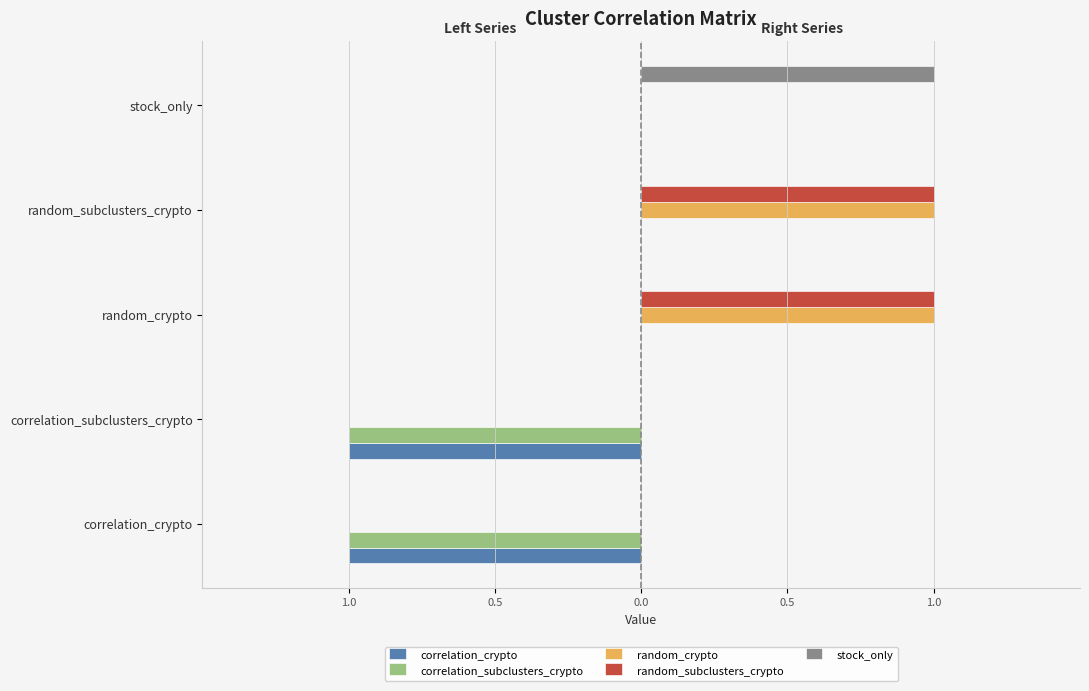

Reading left to right, extract all data points from this chart.

correlation_crypto: -1	-1	0	0	0
correlation_subclusters_crypto: -1	-1	0	0	0
random_crypto: 0	0	1	1	0
random_subclusters_crypto: 0	0	1	1	0
stock_only: 0	0	0	0	1